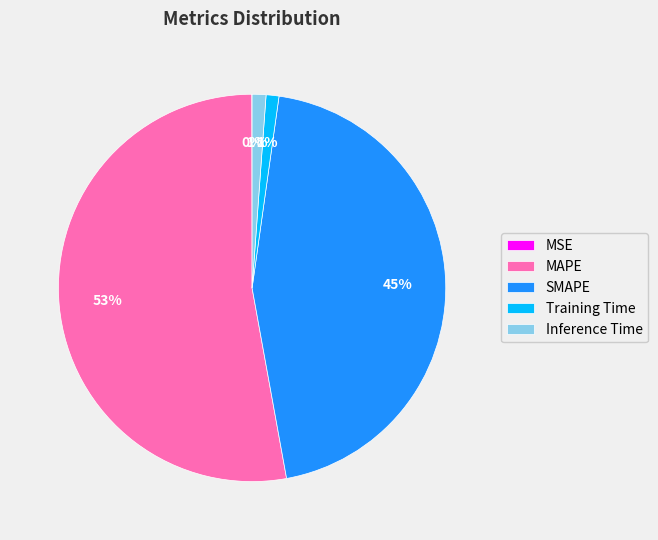

What percentage is the MAPE slice, to the nearest percent?

53%